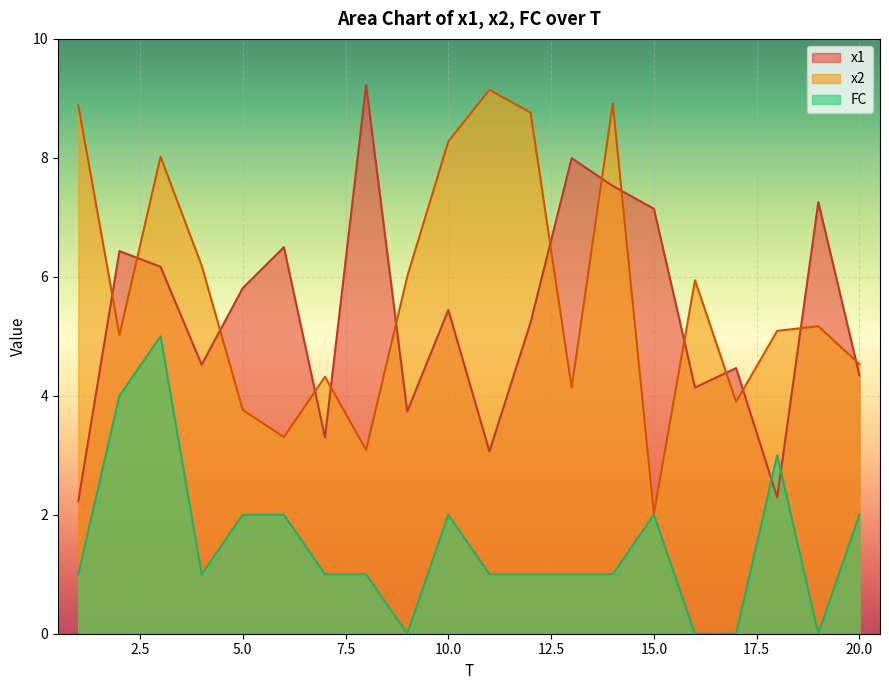

At which label does FC reach its minimum?

9